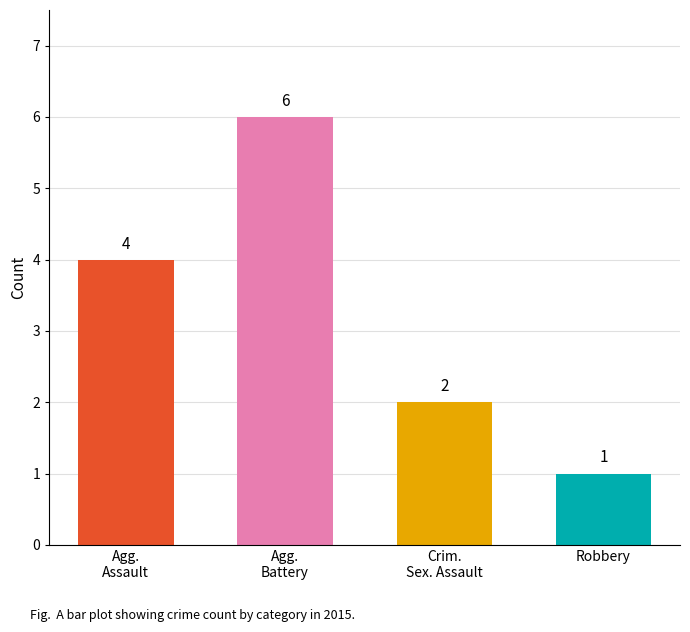

List the labels in order of value, smallest first.

Robbery, Crim.
Sex. Assault, Agg.
Assault, Agg.
Battery